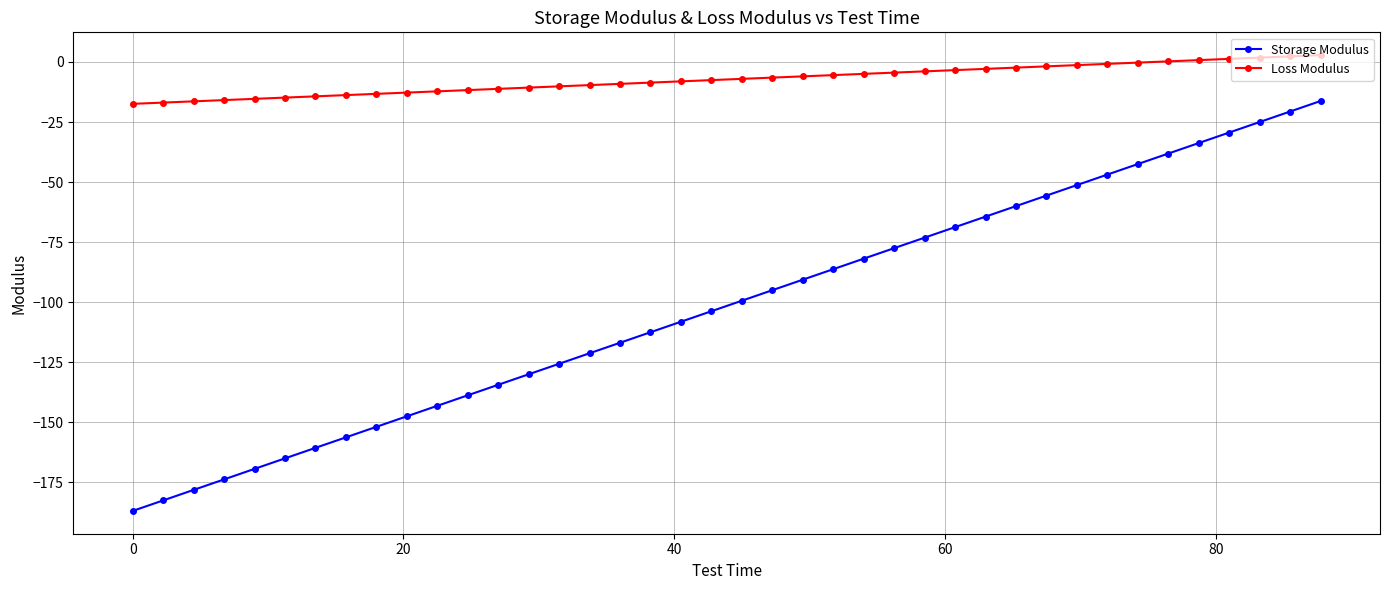

Which series has the largest total across all categories?

Loss Modulus